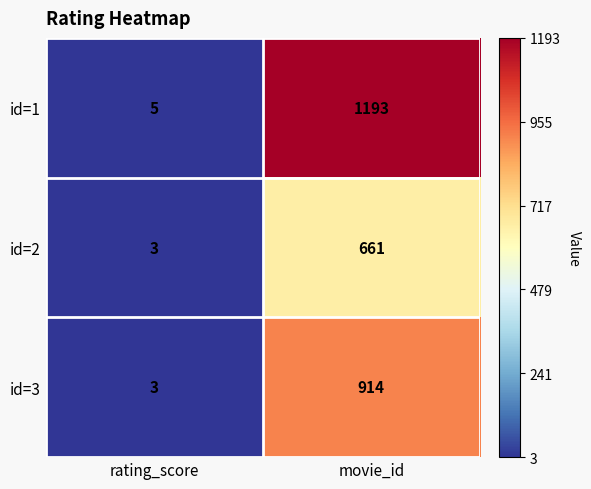

Which series has the widest spread of values?

id=1